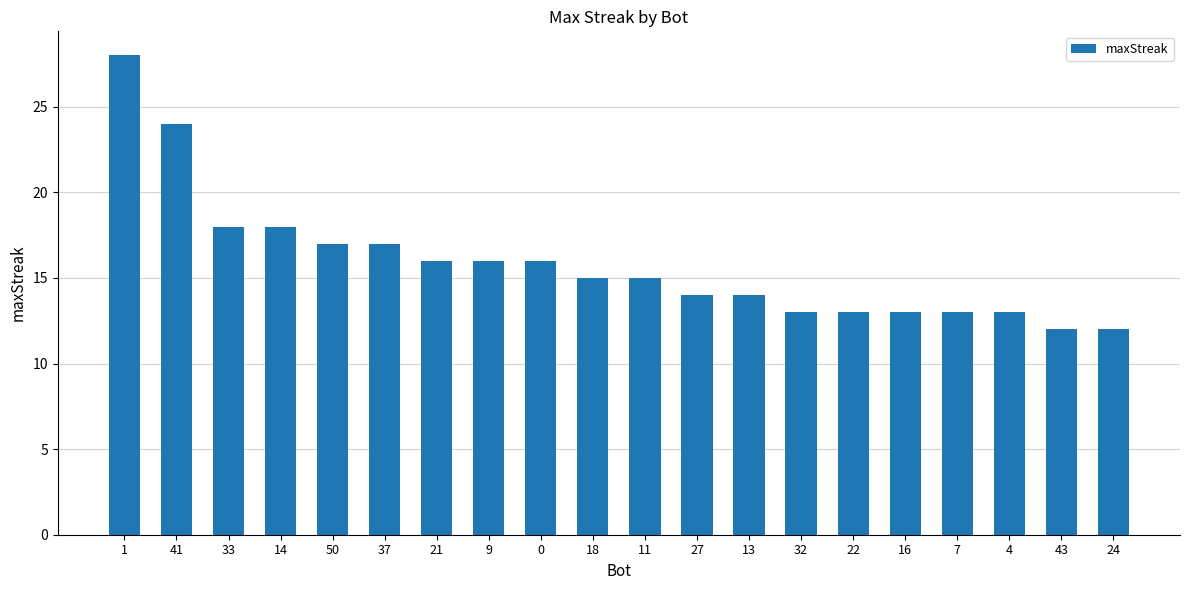

What is the sum of all values?

317